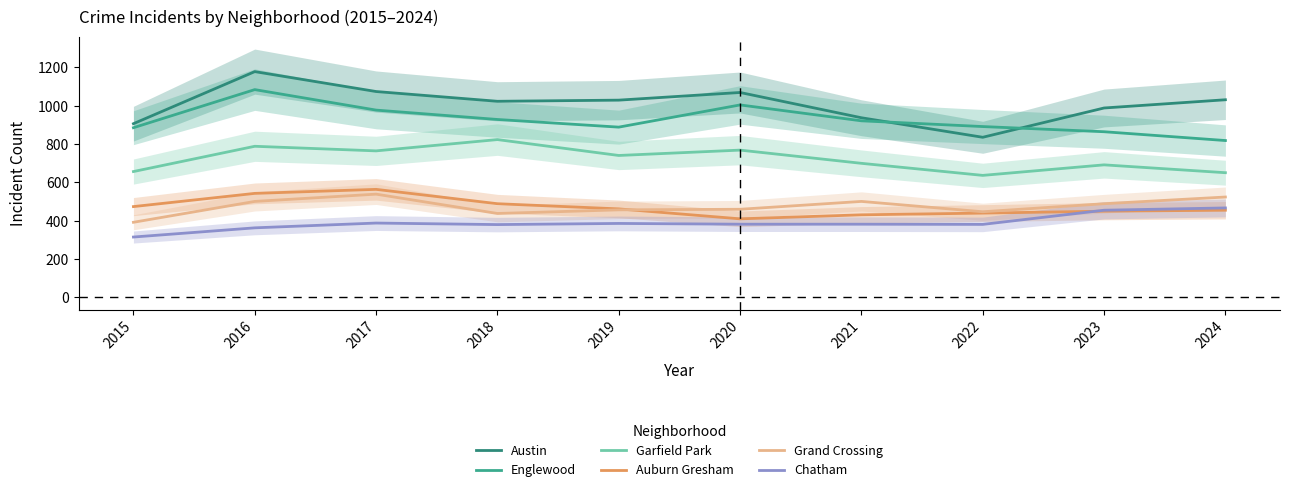

In Garfield Park, how many points are lower than both neighbors (excluding endpoints)?

3